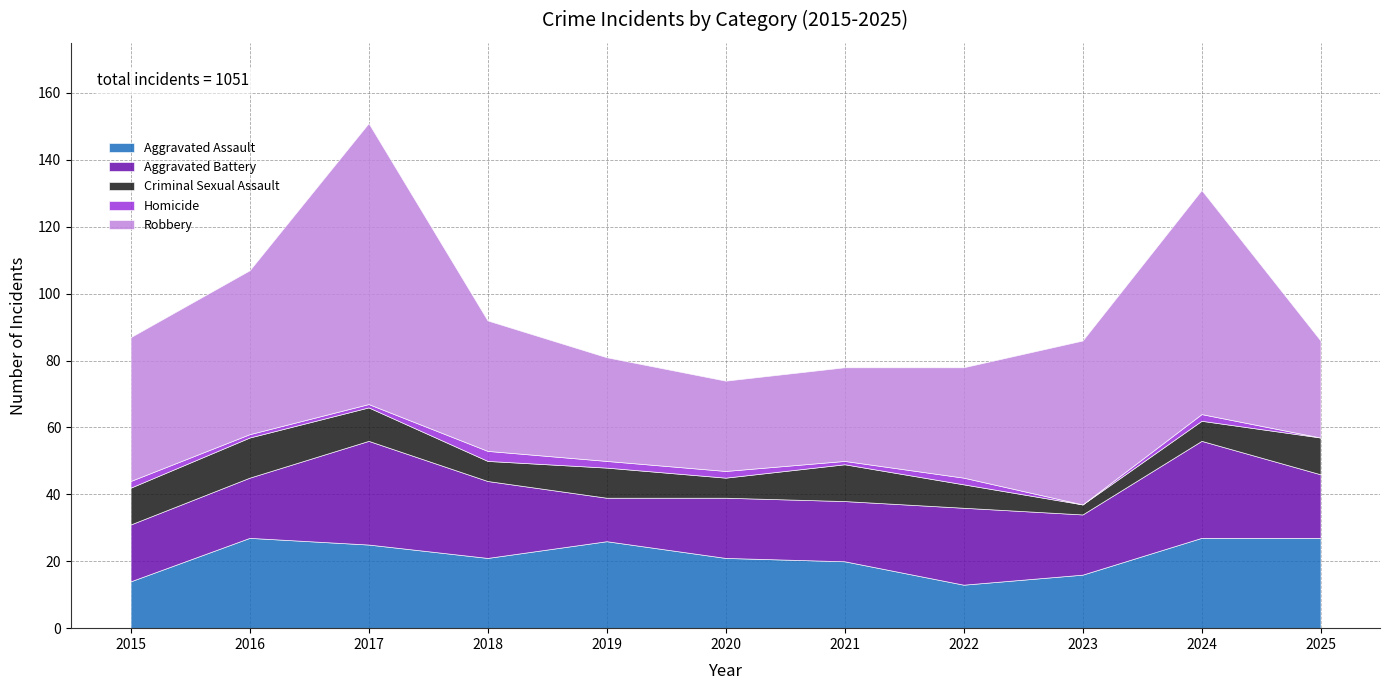

Where is Aggravated Assault nearest to the value 20?

2021